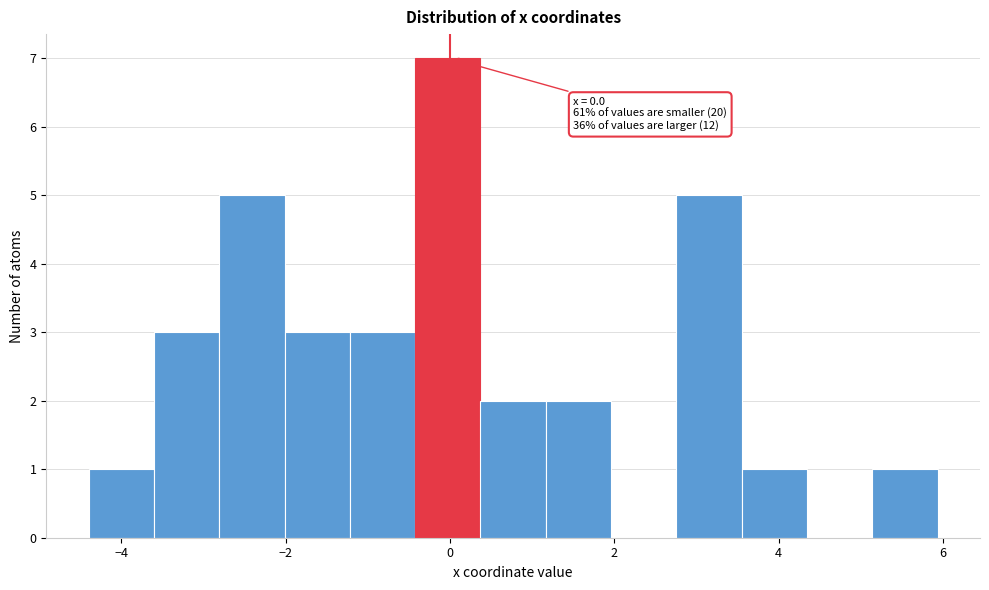

Around what value on the x-axis is the tallest bar? Give the approximate position of its centre, as read against the axis.

0.0